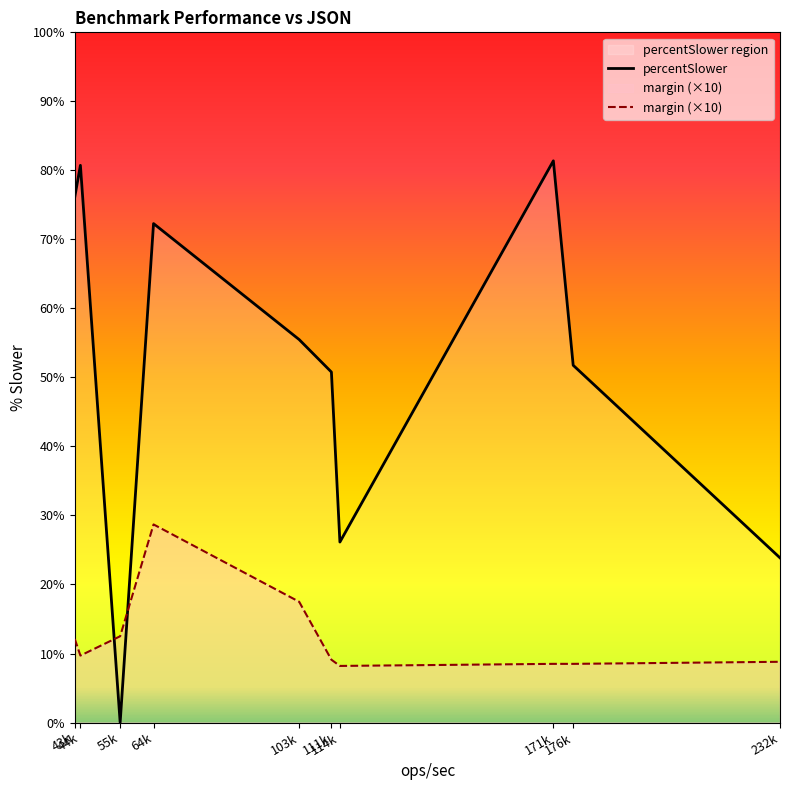

At which label does percentSlower first exceed 55?

43k